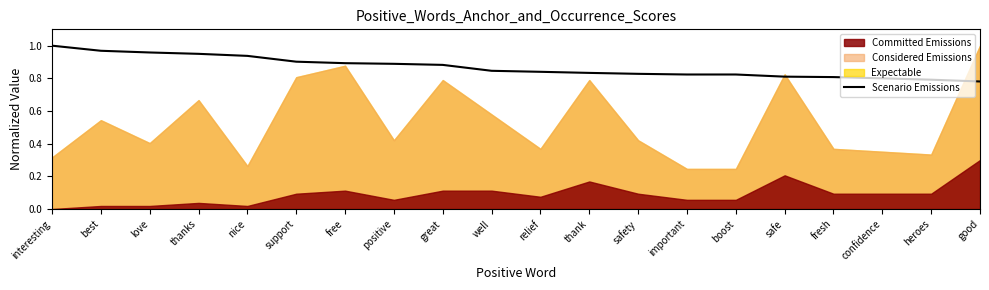

At which label does Scenario Emissions reach its peak?

interesting